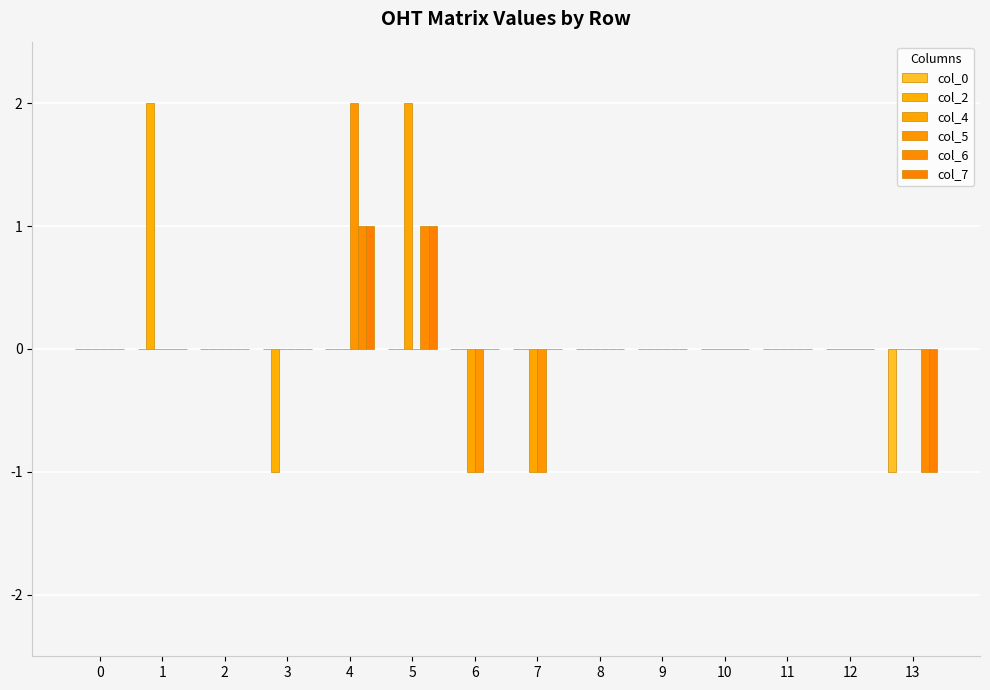

Count the number of categories in the chart.

14